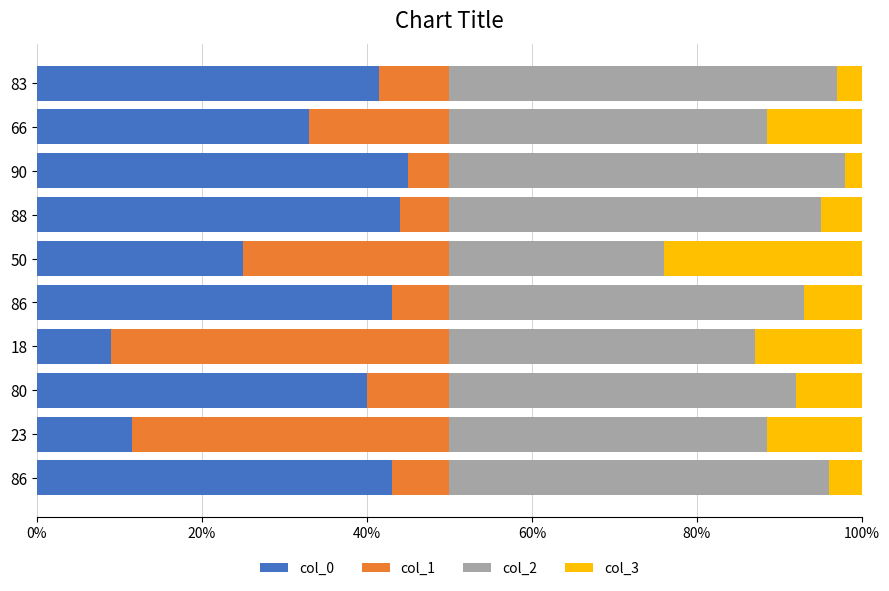

How many data points does each series have?

10